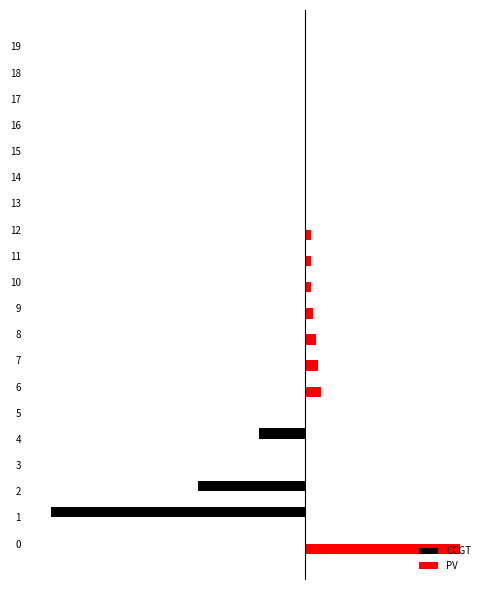

What is the spread (max minus min) of values at 11?

30